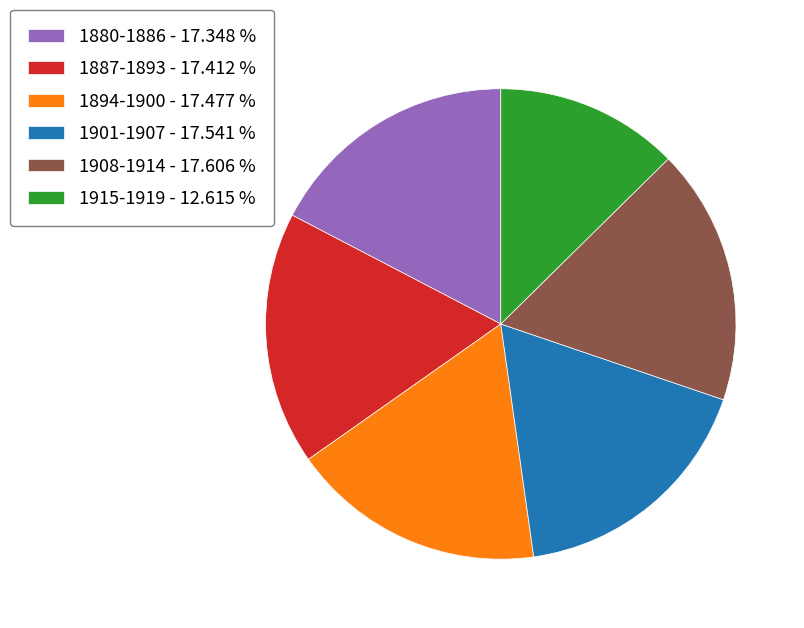

Do 1880-1886 - 17.348 % and 1908-1914 - 17.606 % together represent more than half of the pie?

No